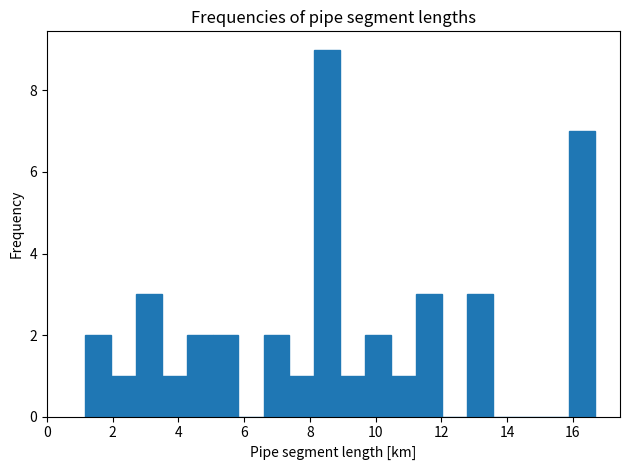

Read against the x-axis, roughly where is the centre of the tallest bar?

8.6